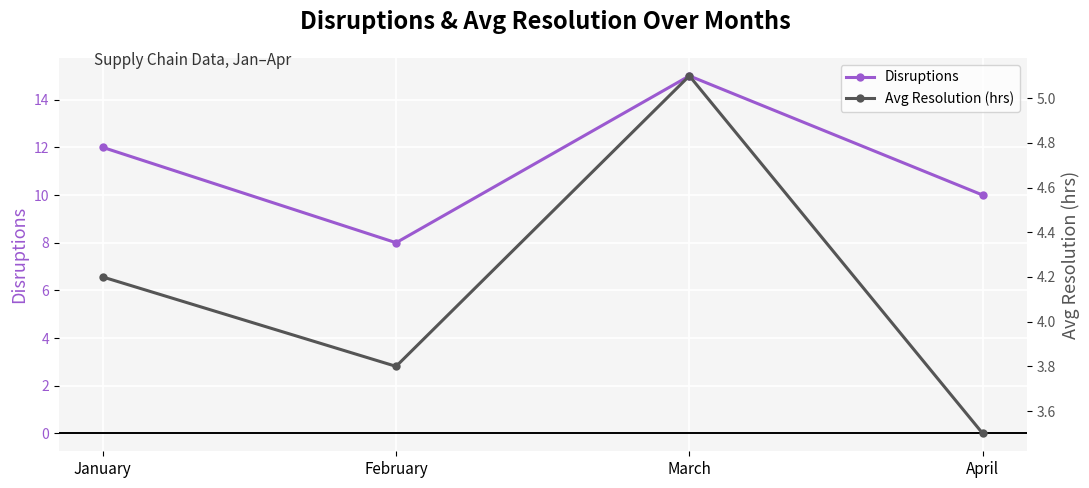

What is the difference between the maximum and minimum values in the Disruptions series?

7